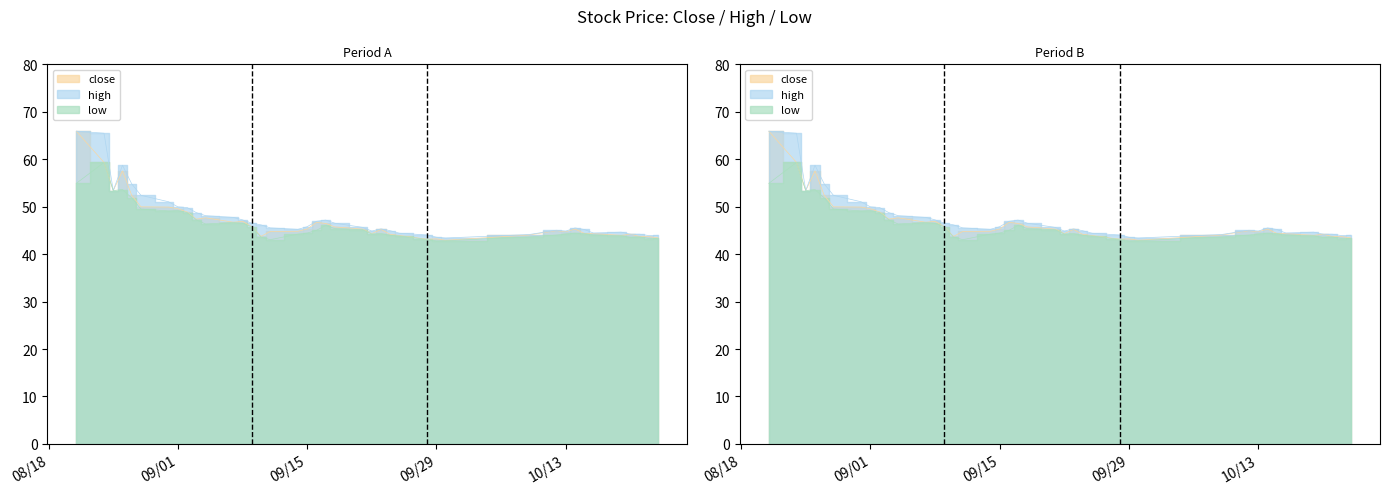

At which label is high closest to 54?

2020-08-25